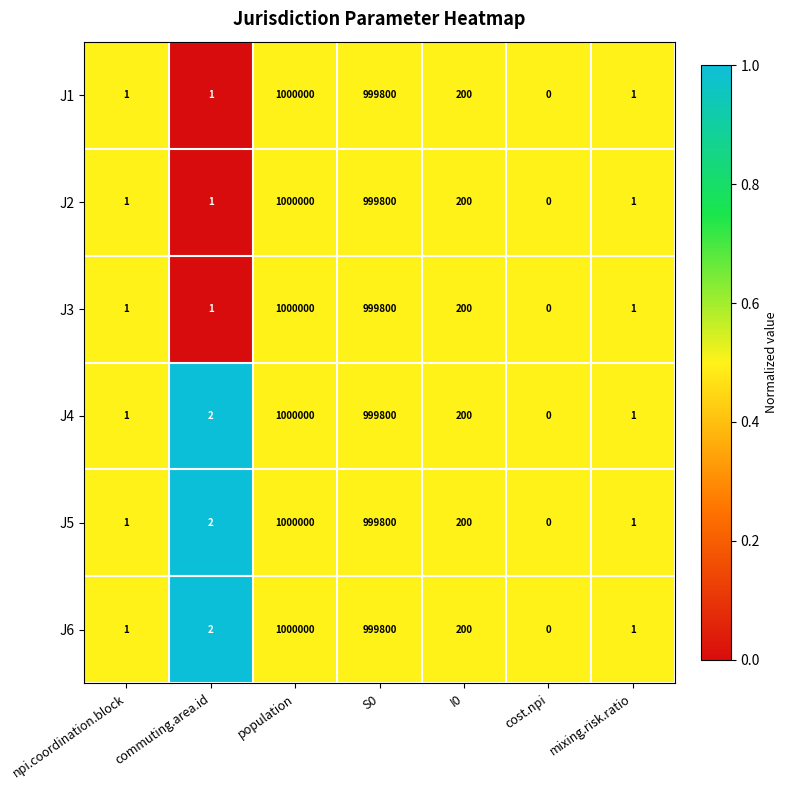

What is the total value across all series at I0?

1200